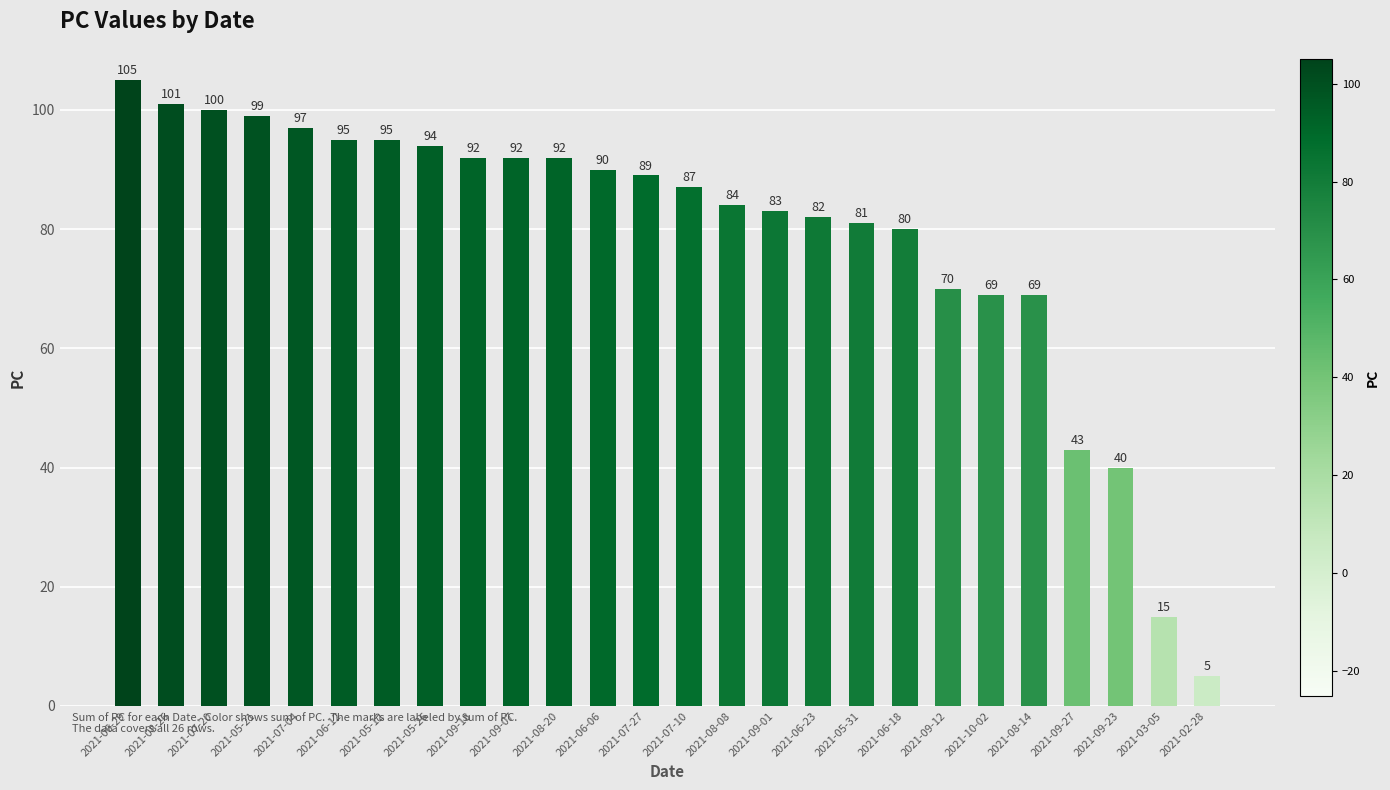

Reading left to right, extract all data points from this chart.

105	101	100	99	97	95	95	94	92	92	92	90	89	87	84	83	82	81	80	70	69	69	43	40	15	5